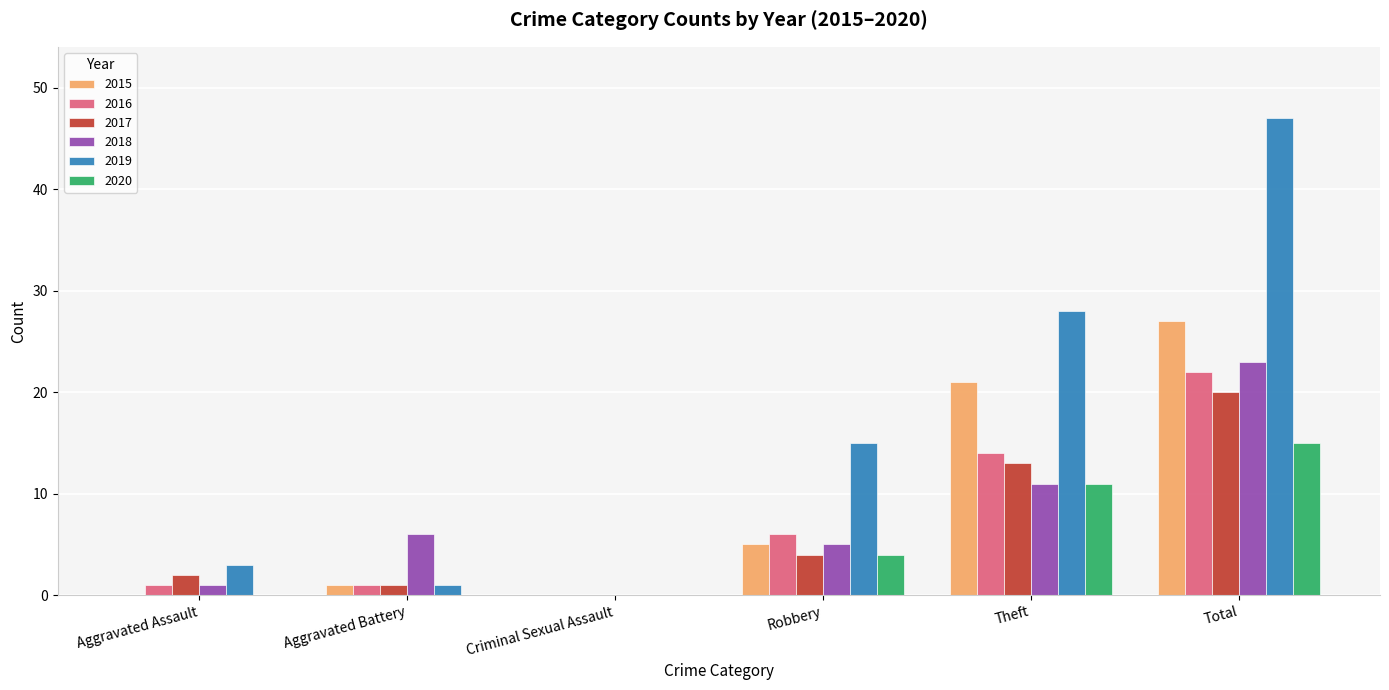

The value of 2015 at Robbery is 5. True or false?

True